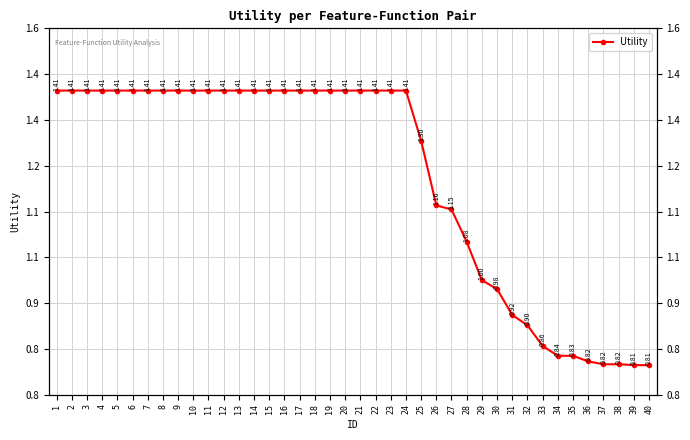

Reading left to right, transcribe all the data shown in this chart.

1.4	1.4	1.4	1.4	1.4	1.4	1.4	1.4	1.4	1.4	1.4	1.4	1.4	1.4	1.4	1.4	1.4	1.4	1.4	1.4	1.4	1.4	1.4	1.4	1.3	1.2	1.2	1.1	1.0	1.0	0.9	0.9	0.9	0.8	0.8	0.8	0.8	0.8	0.8	0.8